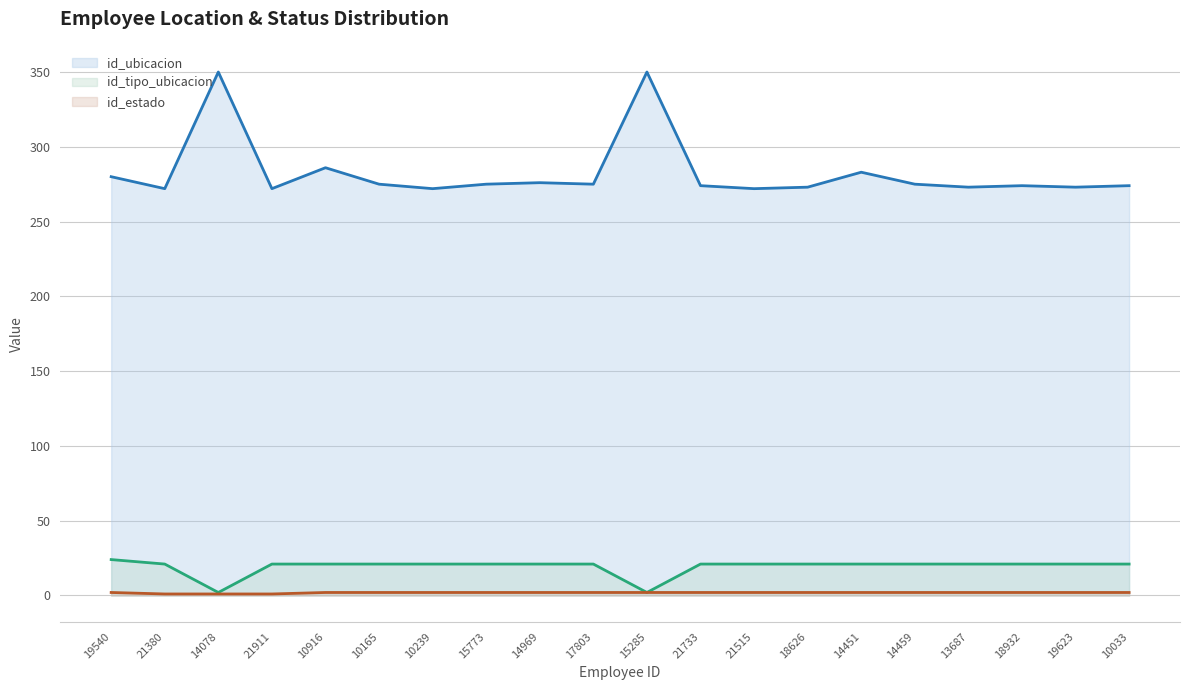

What is the label of the 1st point from the left?

19540